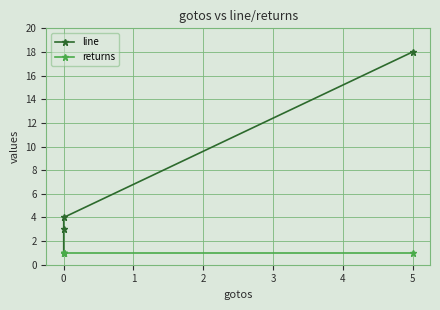

The value of line at 0 is 1. True or false?

False